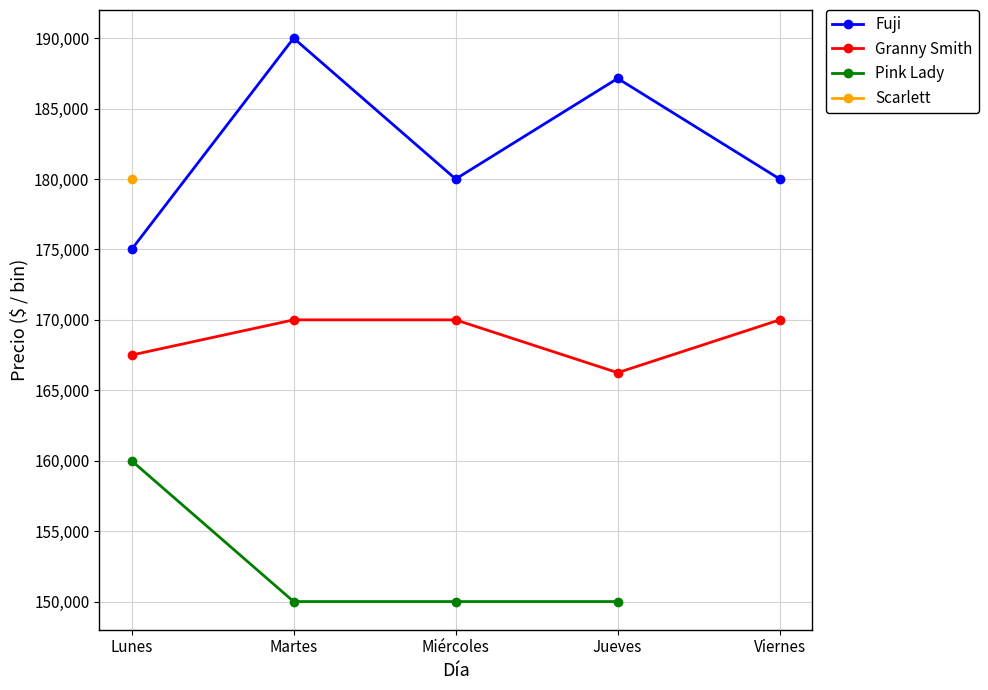

True or false: Granny Smith has more than 2 interior local peaks.

False